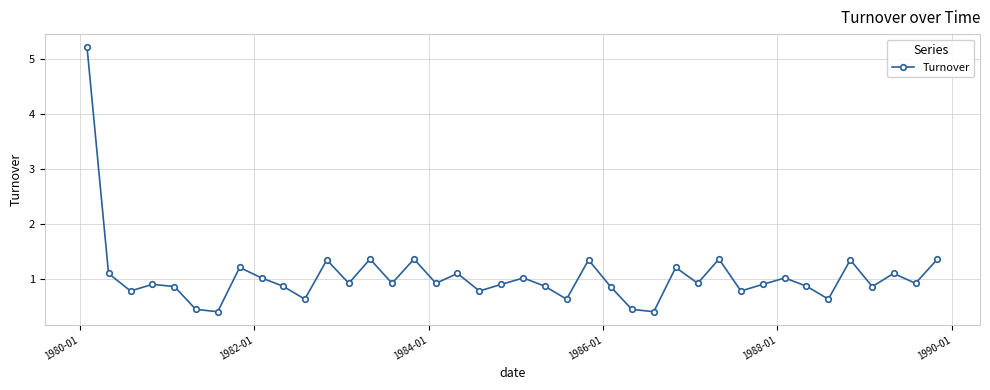

What is the maximum value shown in the chart?

5.2